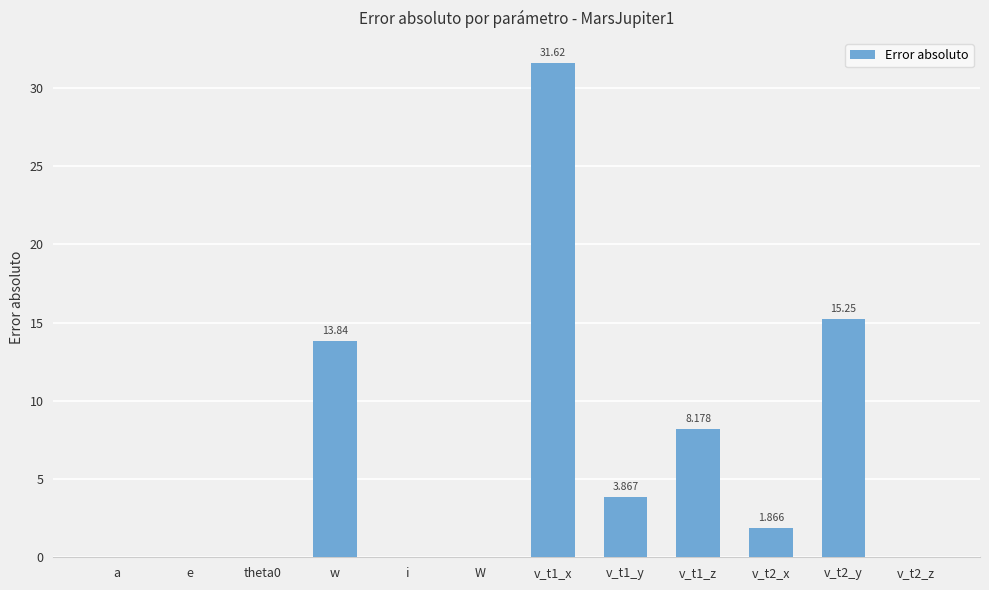

What is the sum of the values at v_t2_y and W?

15.3